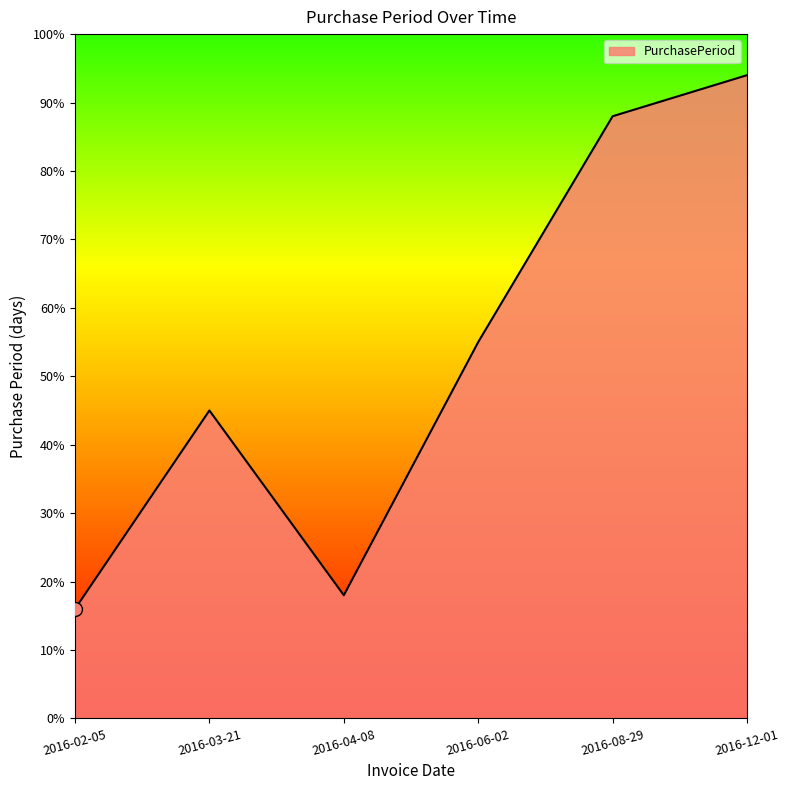

Reading right to left, what are all the values shown in this chart?

2016-12-01=94	2016-08-29=88	2016-06-02=55	2016-04-08=18	2016-03-21=45	2016-02-05=16